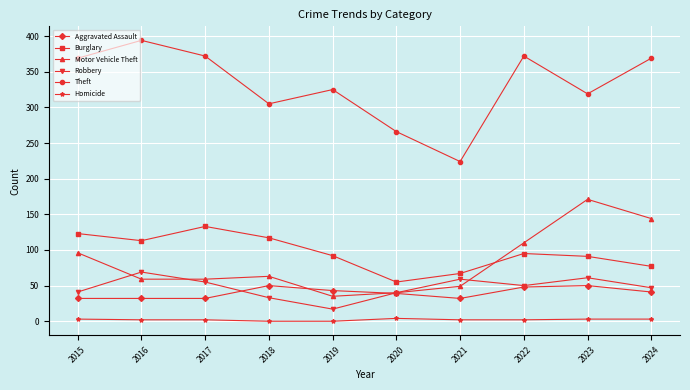

Where is the first local maximum for Theft?

2016